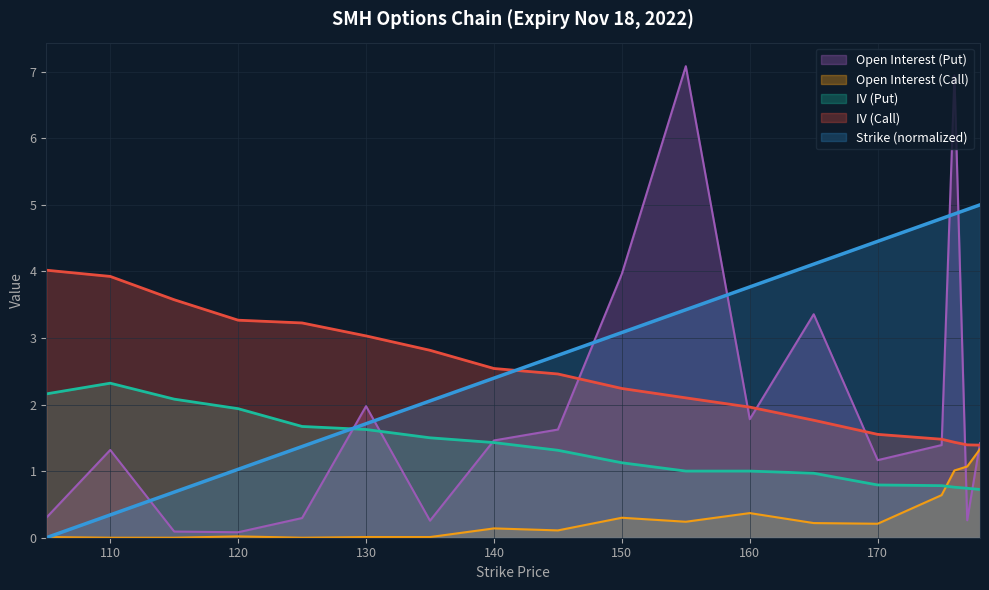

How many lines are shown in the chart?

5